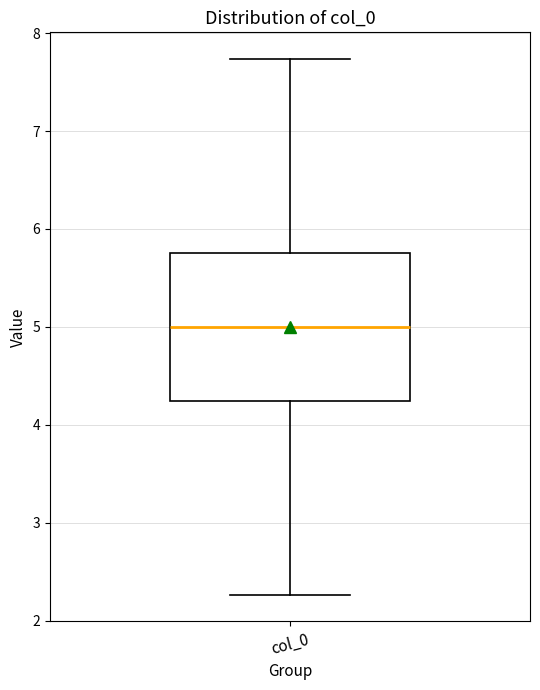

Transcribe this box plot: give where the median line is, the range the box spans, and where the two whiskers end, as read against the y-axis. The values are not printed on the chart, so give them approximately, as read against the axis.

median 5.0, box 4.2 to 5.8, whiskers 2.3 to 7.7